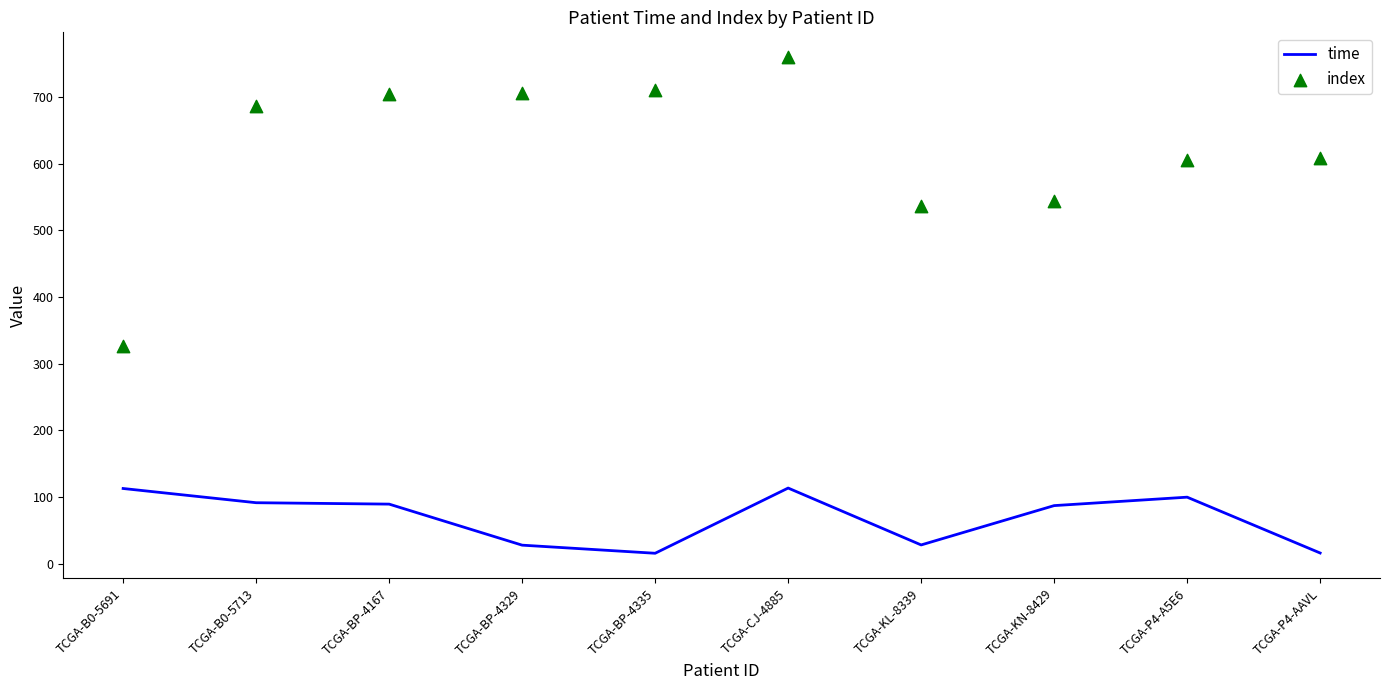

Which series has the largest Y range (max minus min)?

index